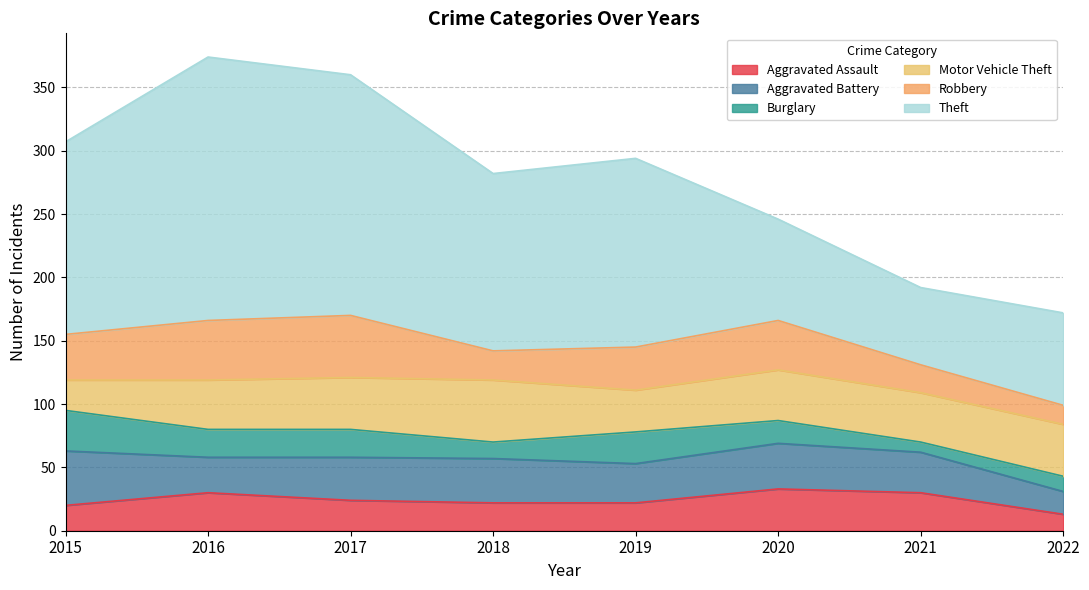

How many values in the Burglary series are below 22?

4